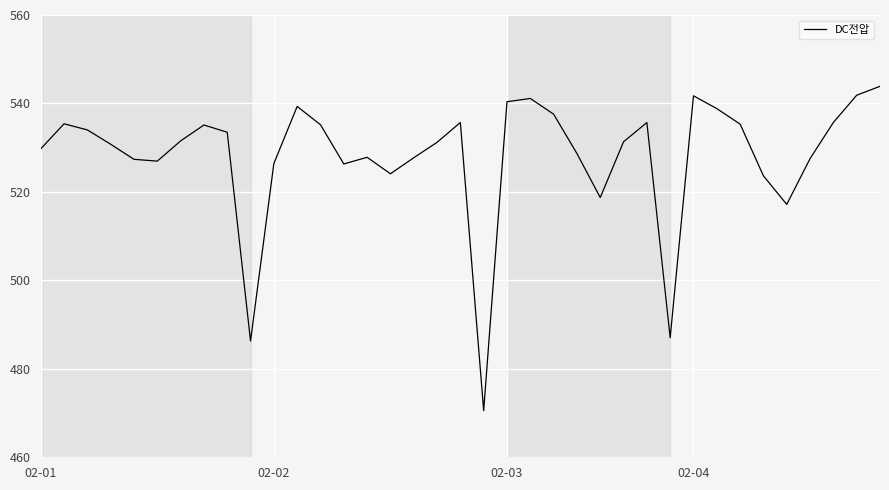

What is the greatest value displayed?

543.9